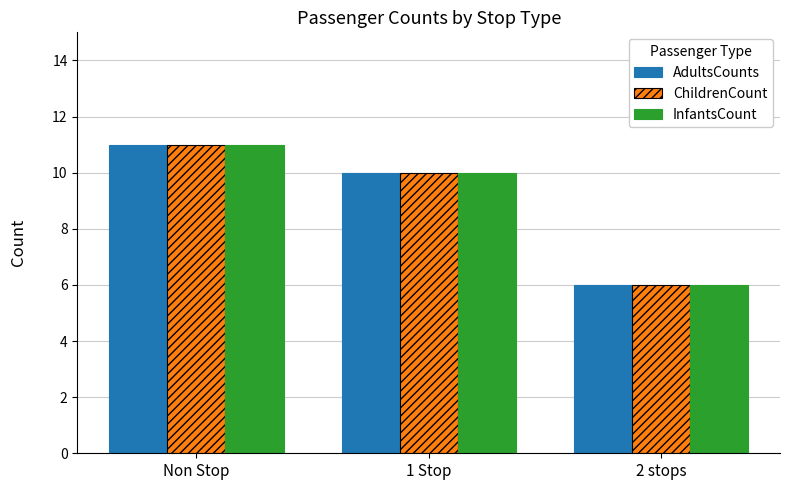

What is the minimum value for InfantsCount?

6